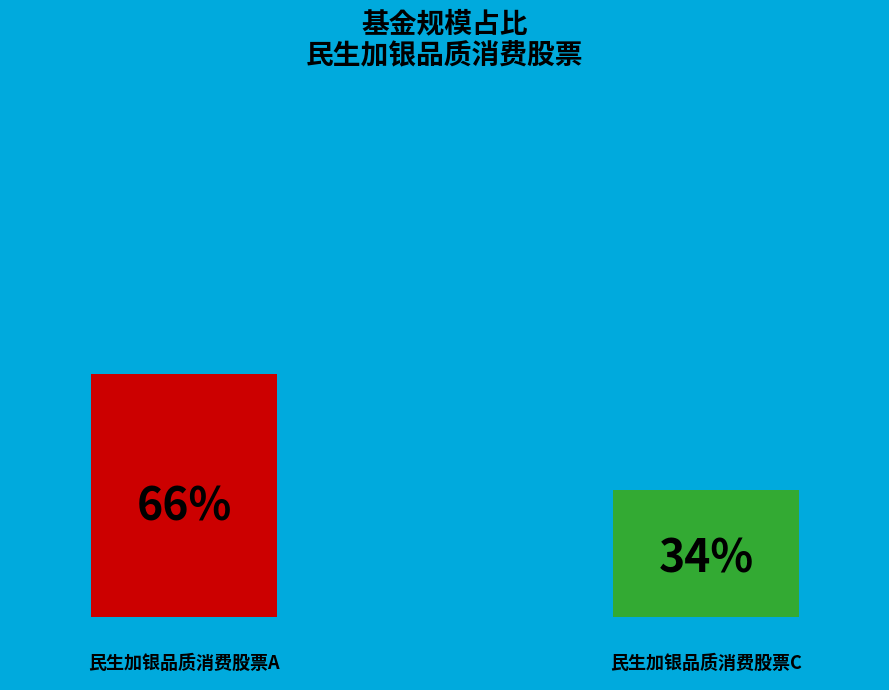

What percentage is the 民生加银品质消费股票C slice, to the nearest percent?

34%